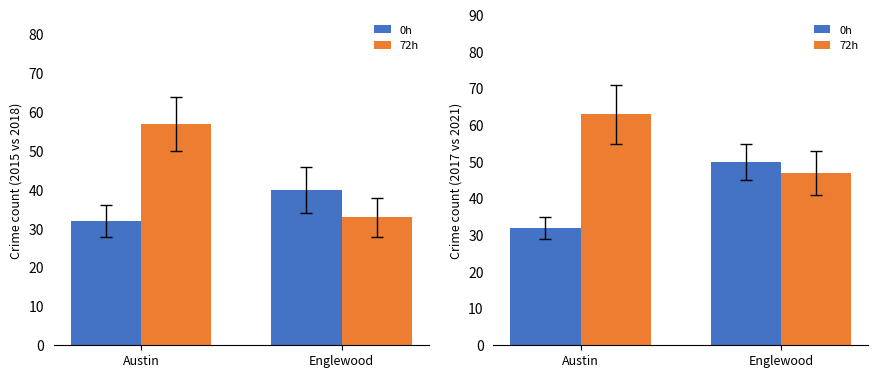

What is the label of the 2nd bar from the left?

Englewood